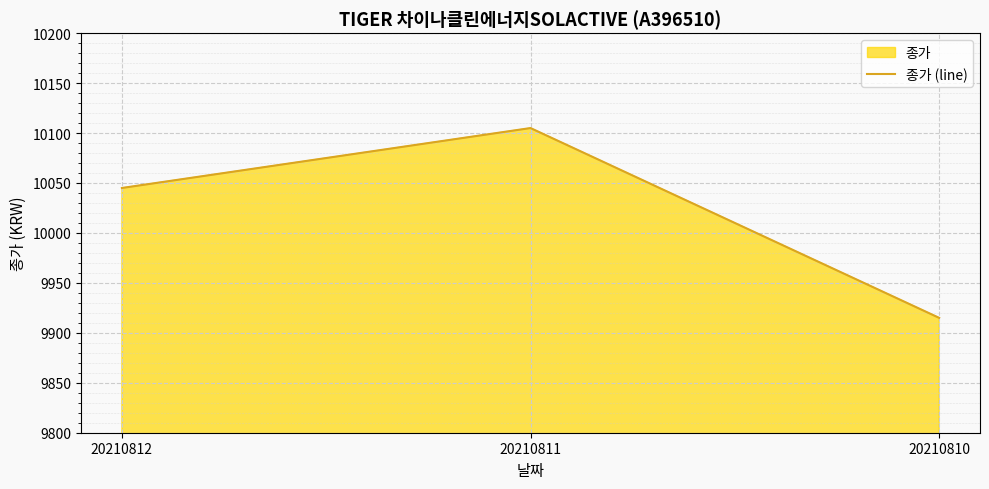

Does the chart display data point markers on the line(s)?

No